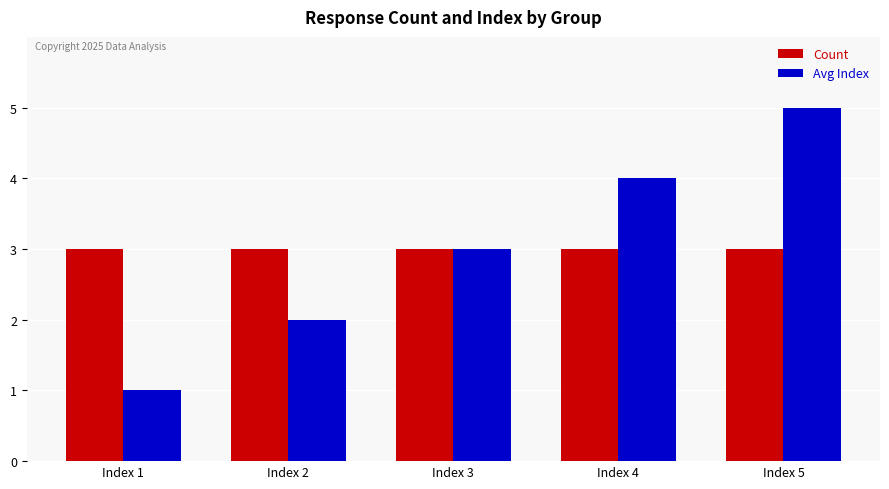

List the series in order of their peak value, highest first.

Avg Index, Count